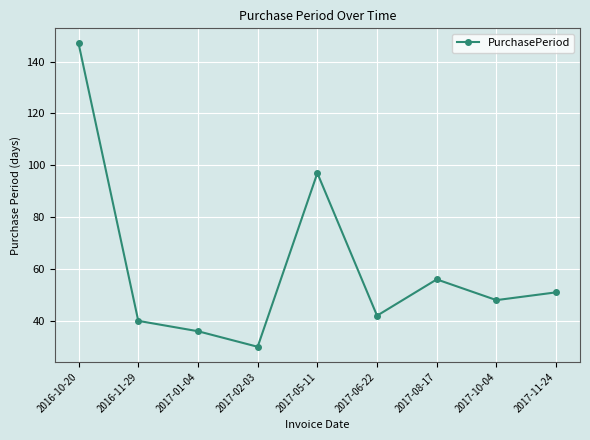

What is the greatest value displayed?

147